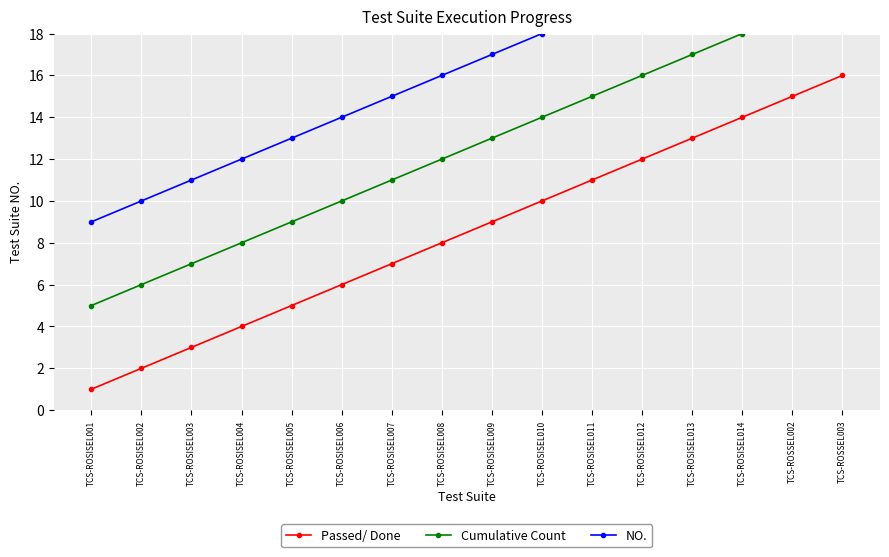

How many values in the Passed/ Done series are below 9?

8